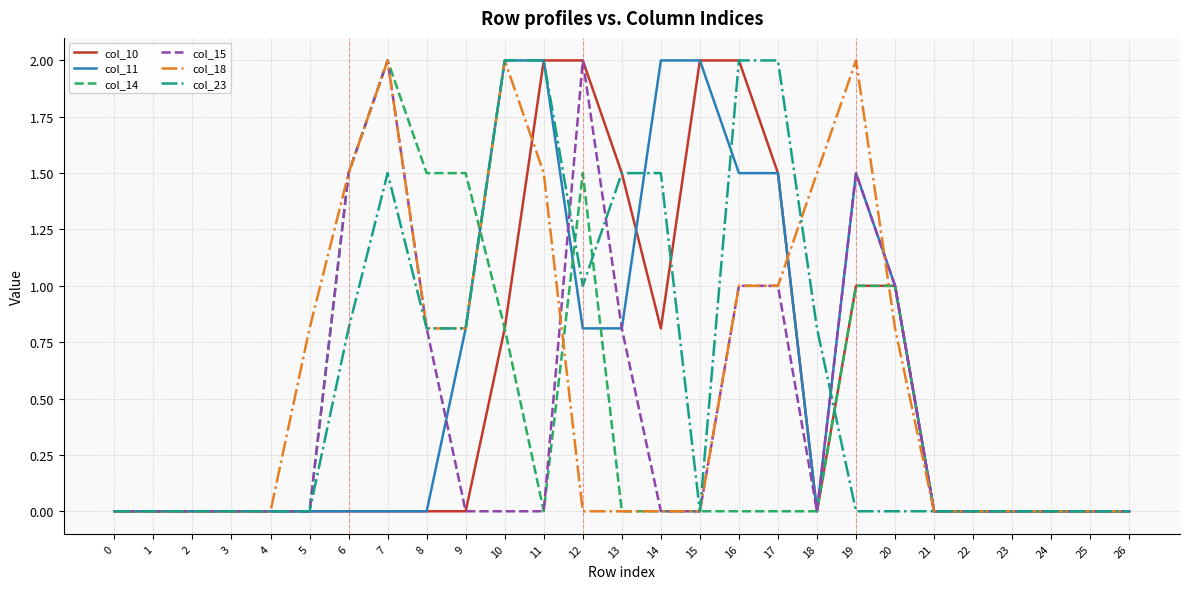

Does the chart have visible grid lines?

Yes